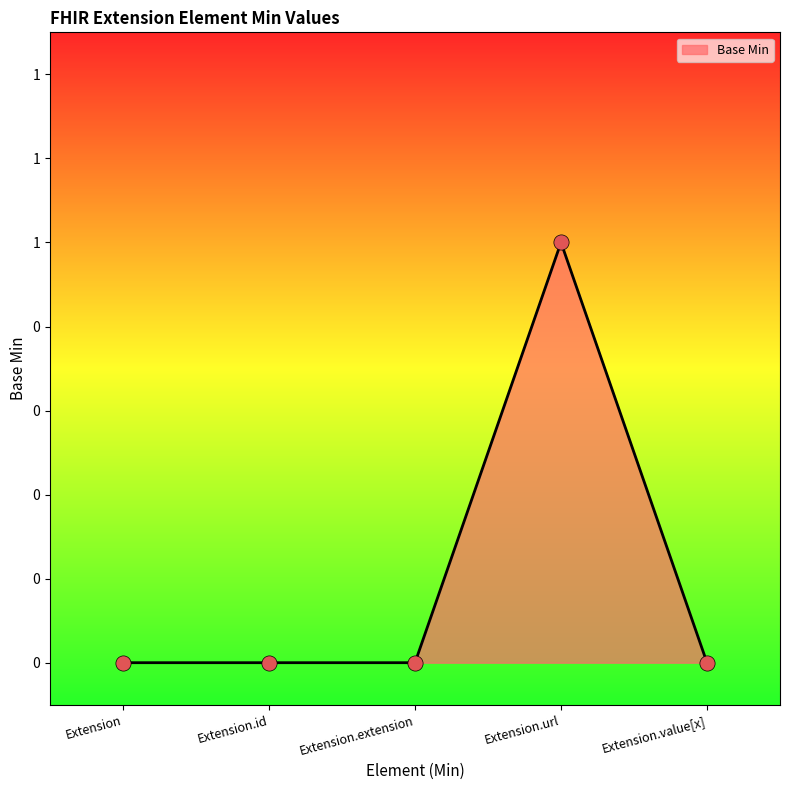

Is this an area chart (filled region under the line)?

Yes